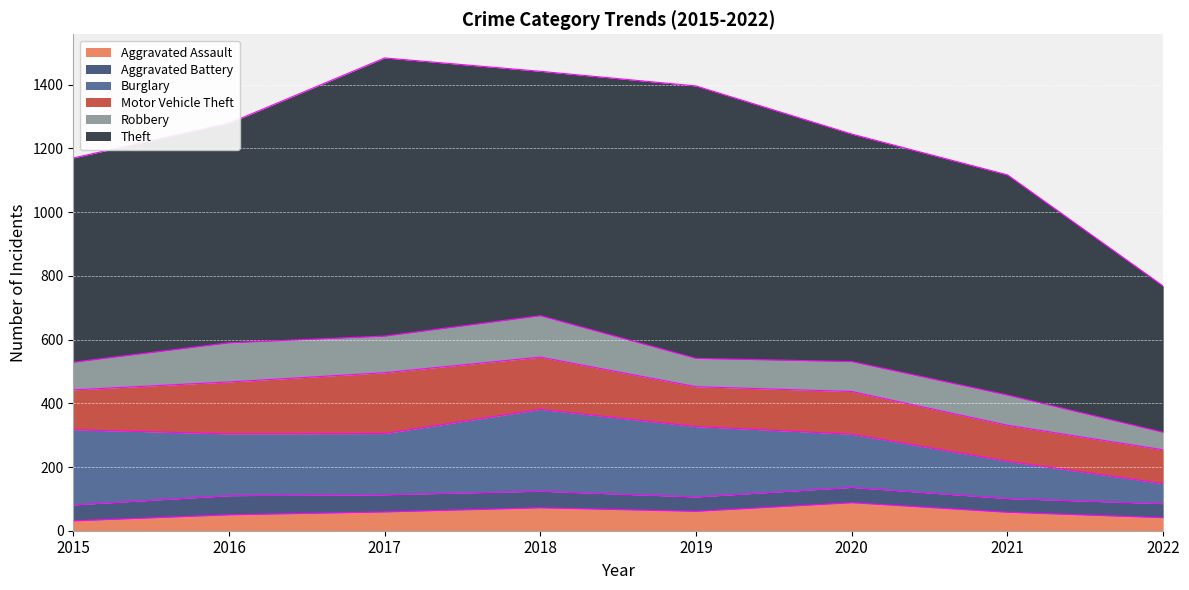

Reading left to right, what are all the values shown in this chart?

Aggravated Assault: 31	50	59	72	61	88	58	41
Aggravated Battery: 50	60	54	52	45	48	43	44
Burglary: 236	194	192	257	221	167	117	63
Motor Vehicle Theft: 125	163	191	164	125	134	113	106
Robbery: 87	123	115	130	89	94	95	55
Theft: 641	689	873	767	855	714	691	459